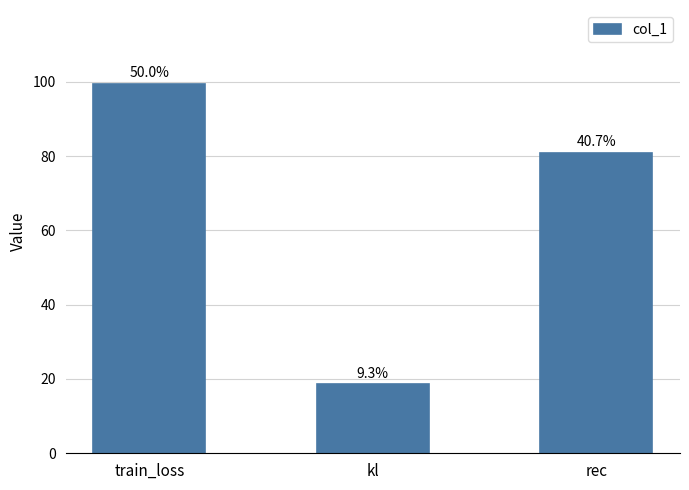

What is the difference between the maximum and minimum values?

80.8